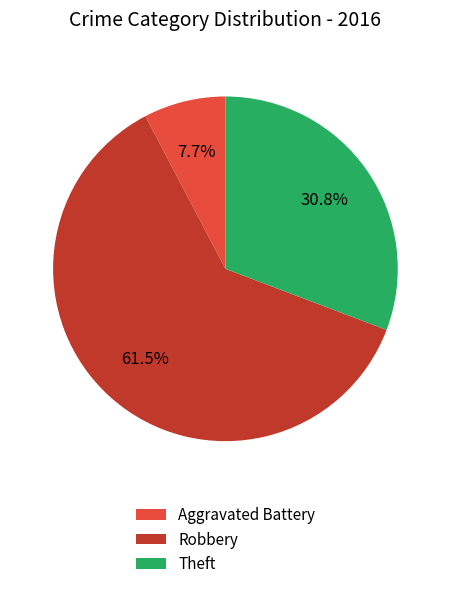

Combined, do Theft and Robbery account for over 50%?

Yes